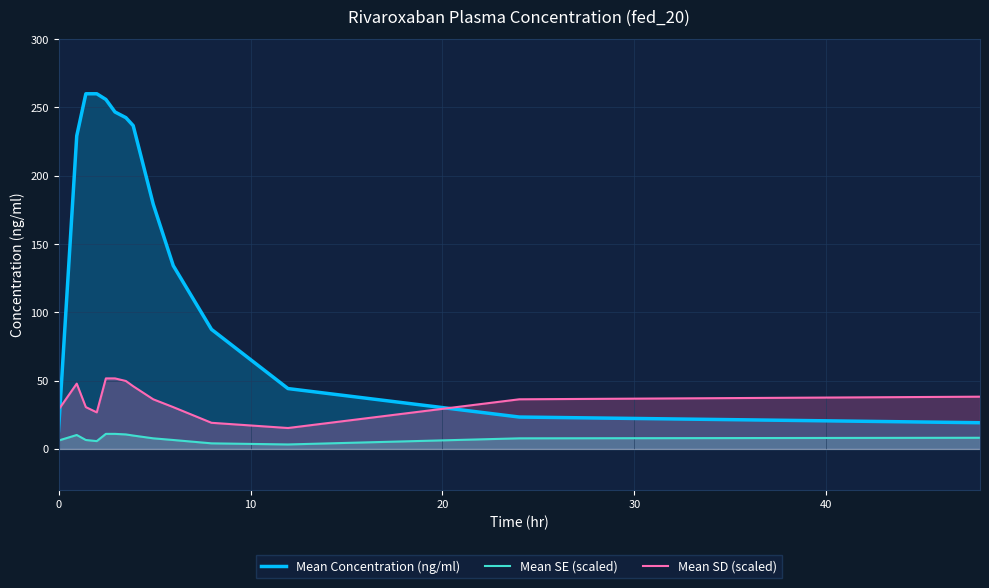

How many values in the Mean Concentration (ng/ml) series are below 229?

7